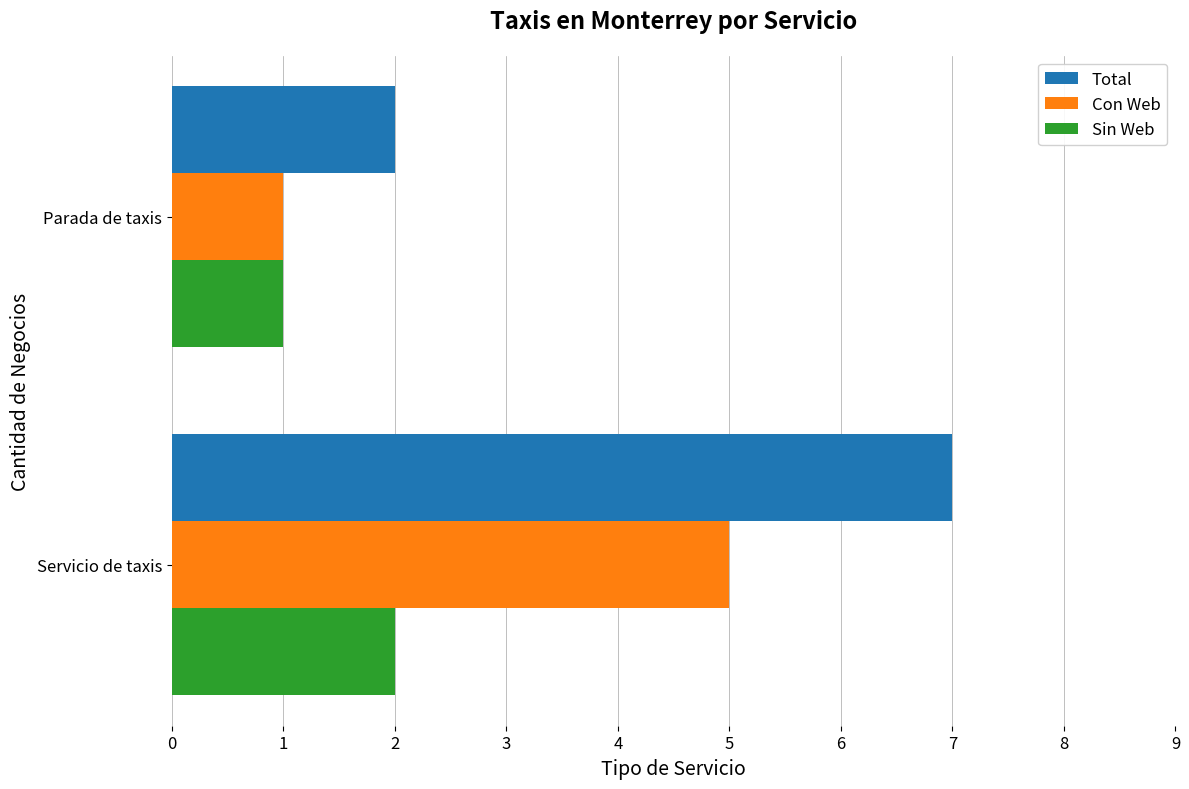

What is the maximum value for Sin Web?

2